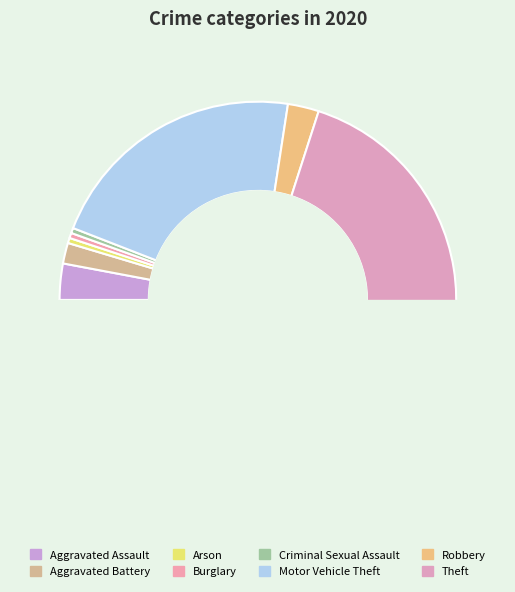

To the nearest percent, what is the average slice percentage?

12%